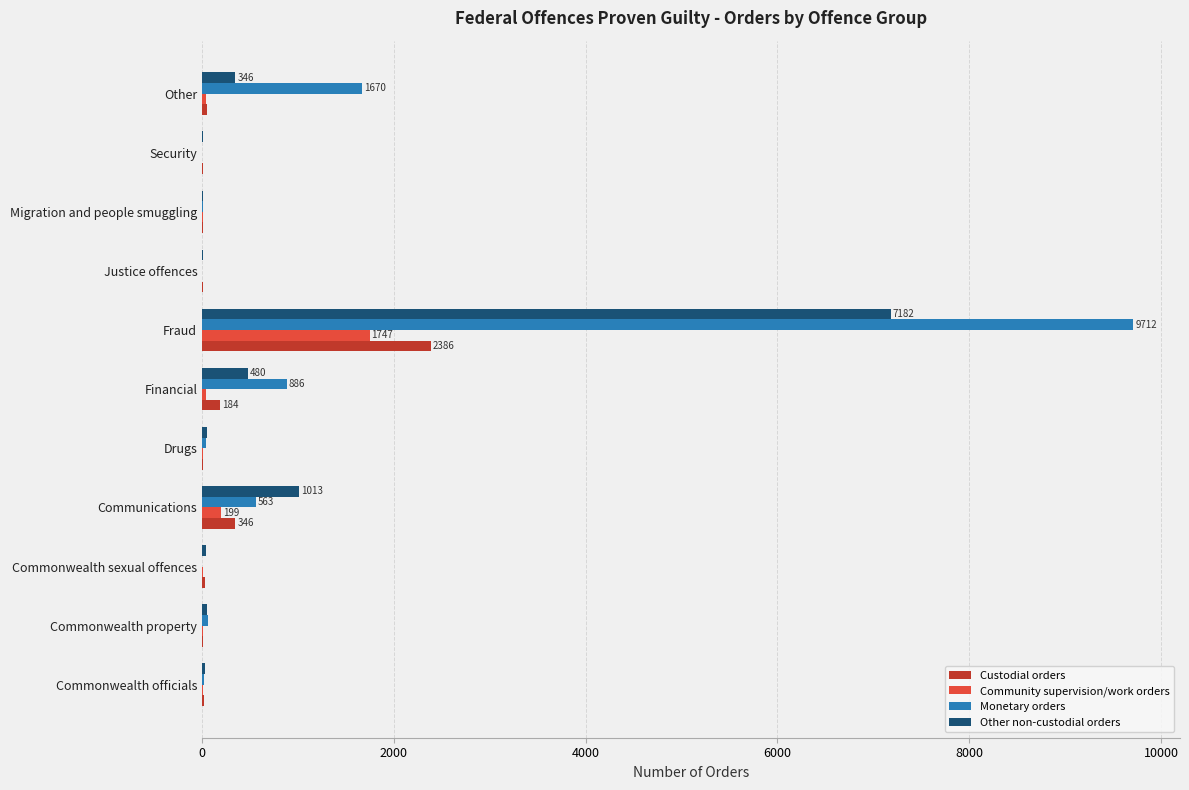

What is the sum of all Monetary orders values?

12962